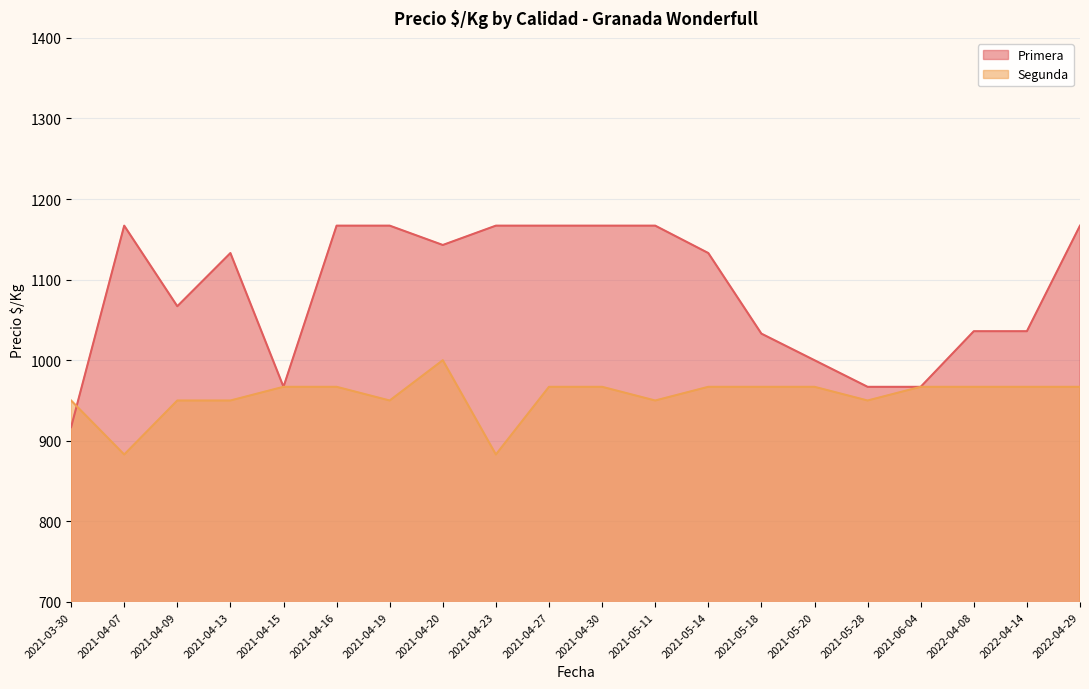

Where does the Primera series first go above 1133?

2021-04-07